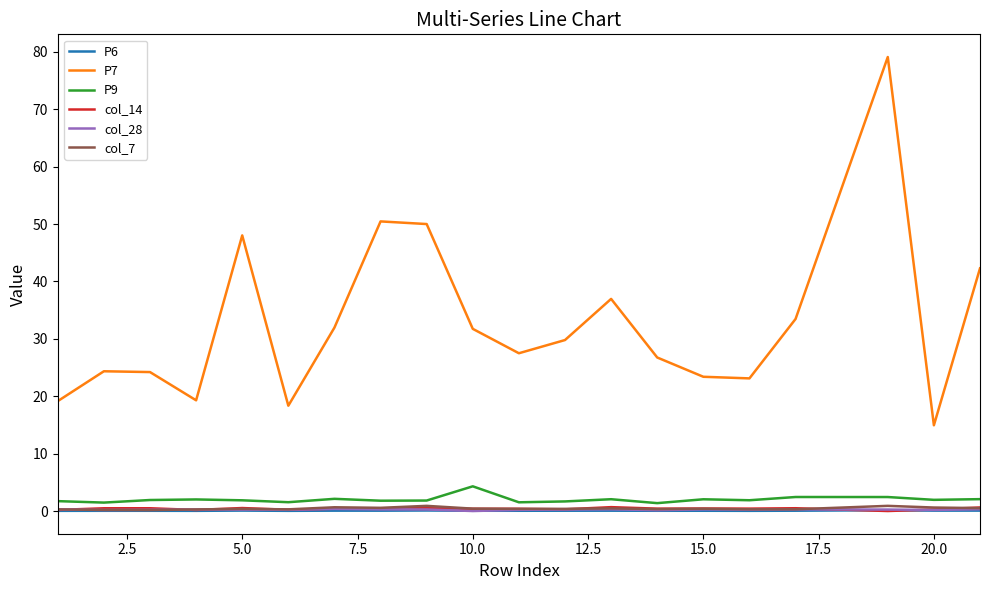

True or false: col_14 and P7 intersect in this chart.

False